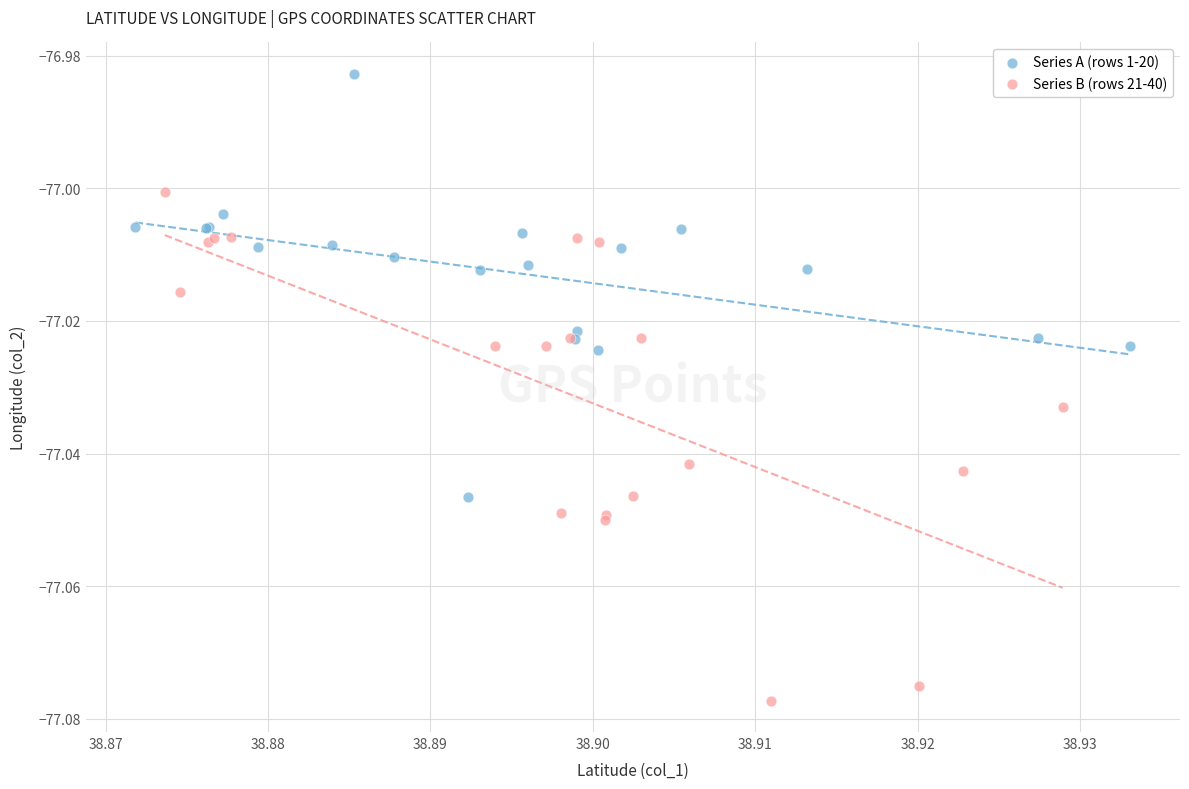

Which series has the widest spread of Y values?

Series B (rows 21-40)